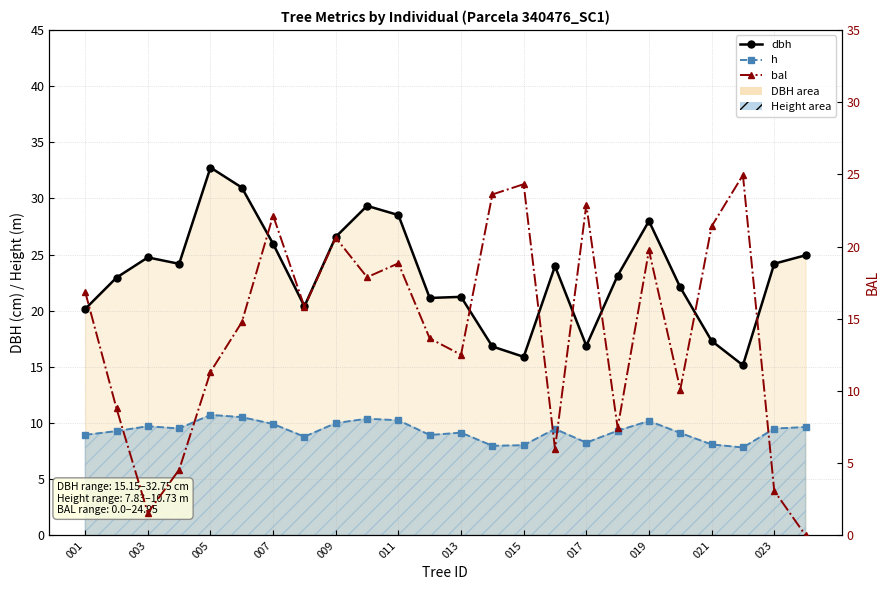

In dbh, how many points are higher than both neighbors (excluding endpoints)?

6